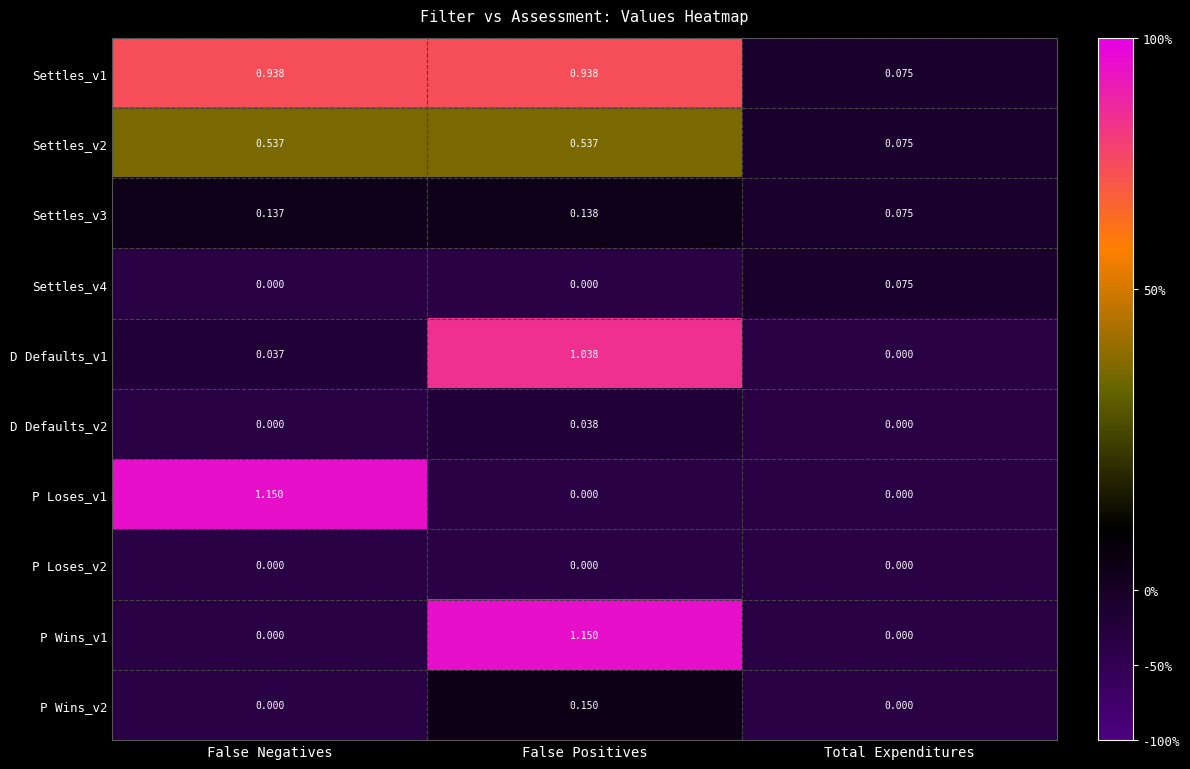

At which category is the sum across all series the highest?

False Positives